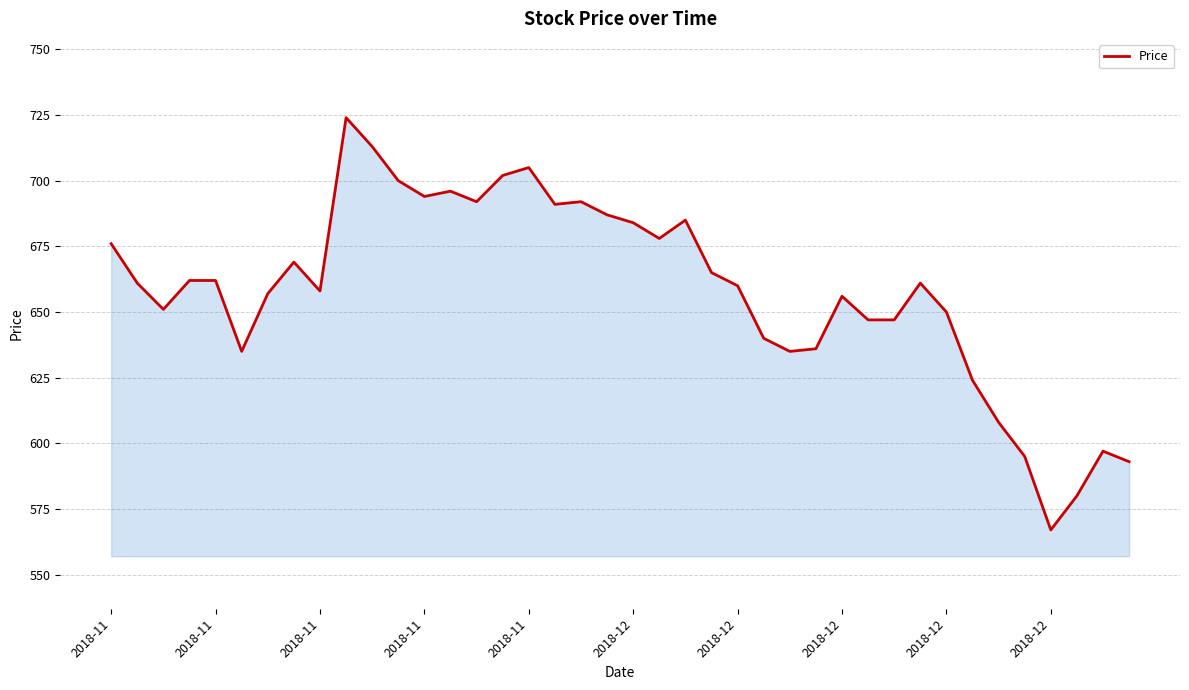

What is the difference between the maximum and minimum values?

157